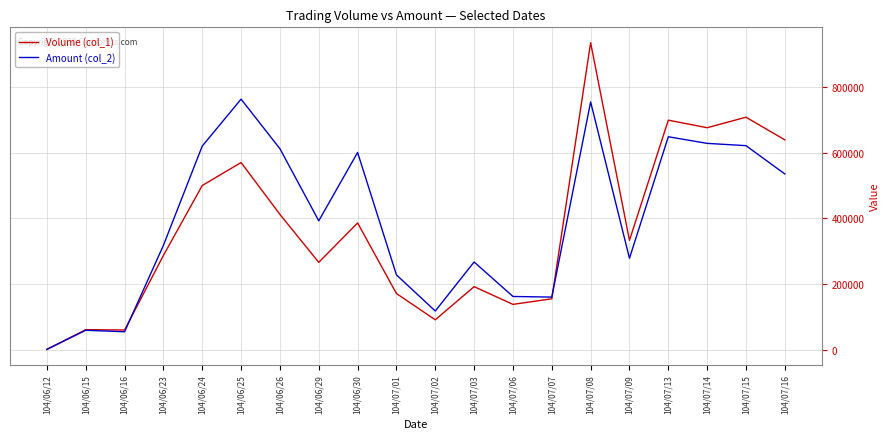

How many values in the Volume (col_1) series are below 333000?

10